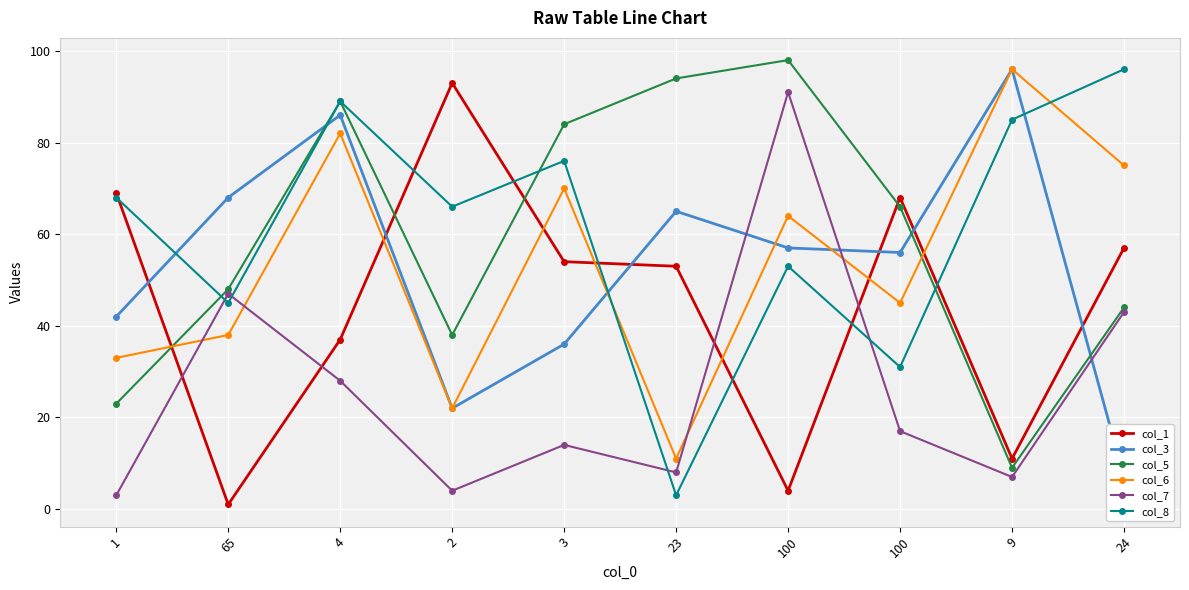

Between which two adjacent categories do col_3 and col_6 first intersect?

3 and 23